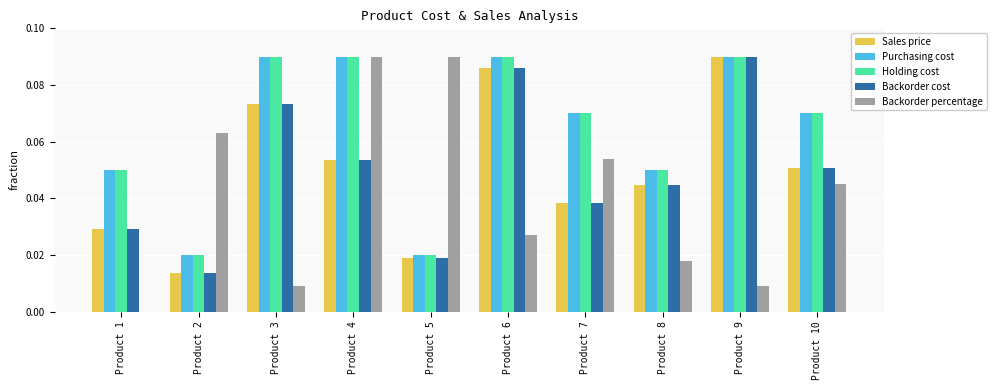

The value of Sales price at Product 1 is 0.0. True or false?

True